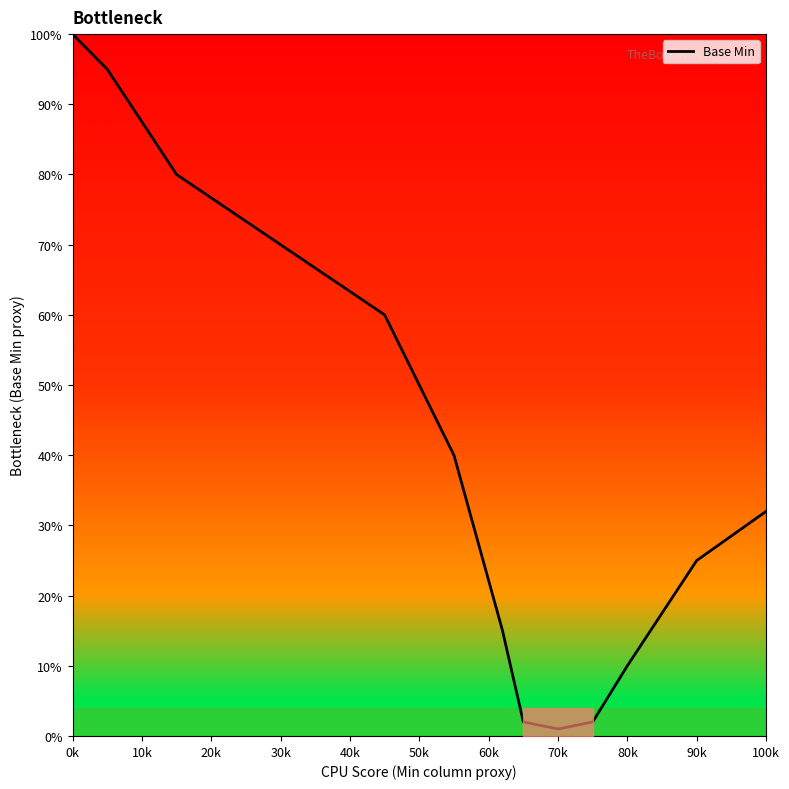

What is the greatest value displayed?

100